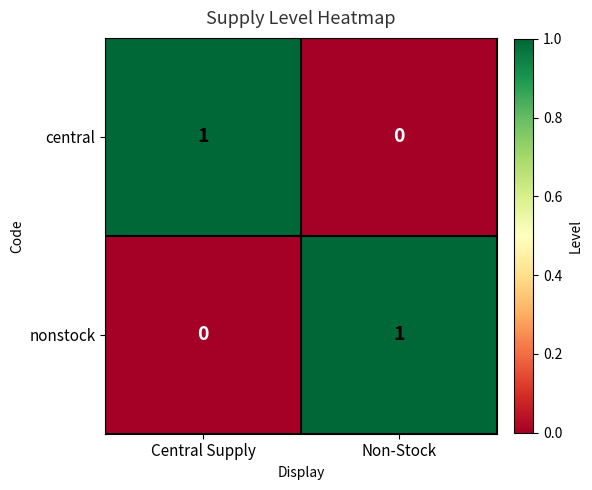

How many data points does each series have?

2